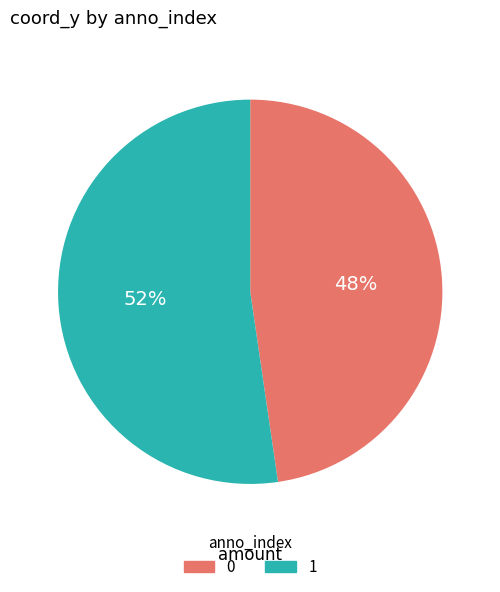

What percentage is the 1 slice, to the nearest percent?

52%